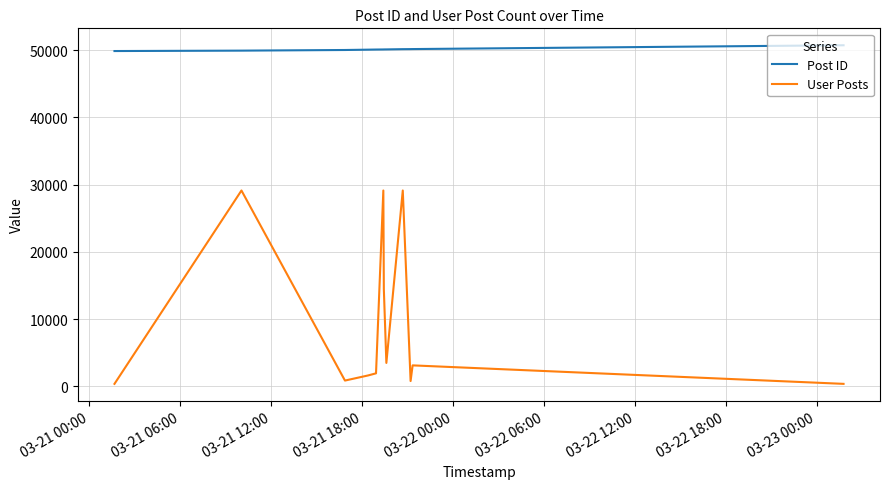

True or false: User Posts and Post ID intersect in this chart.

False